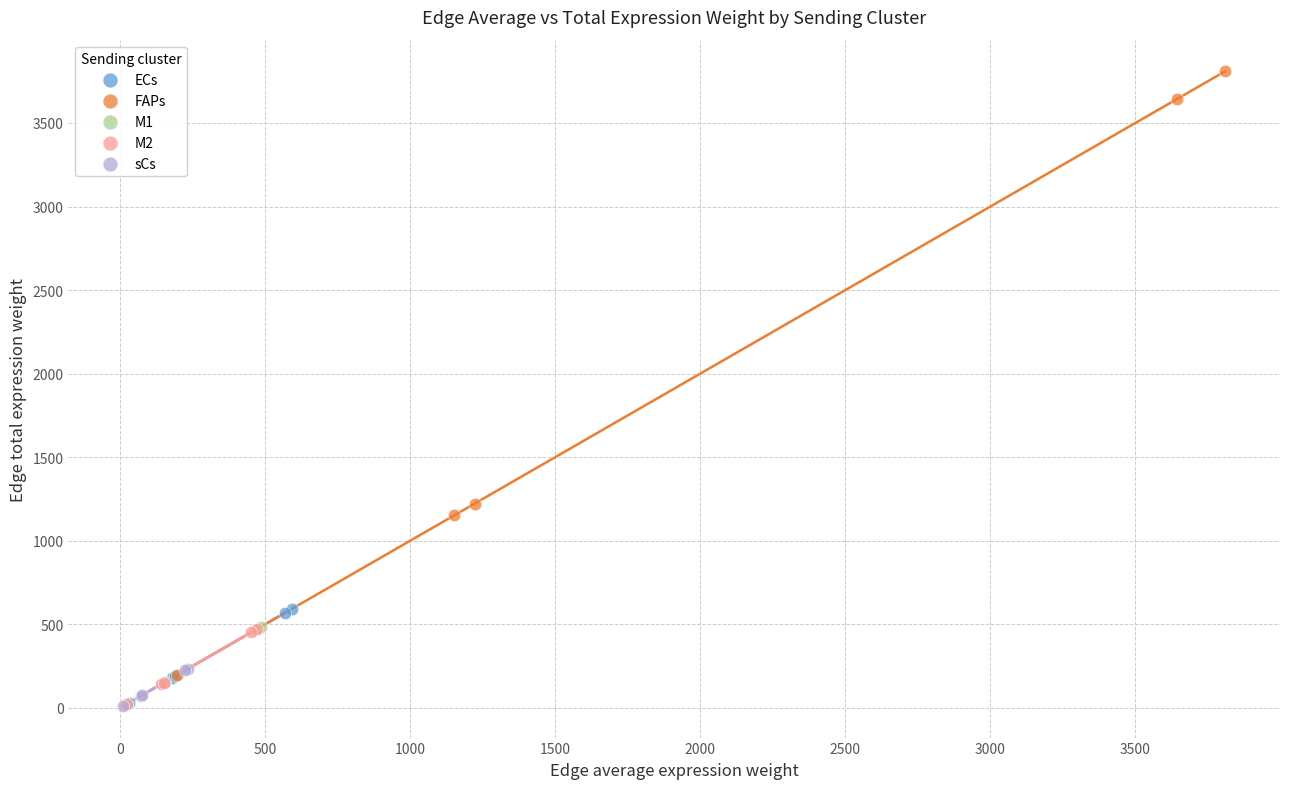

Which series reaches the maximum Y coordinate?

FAPs